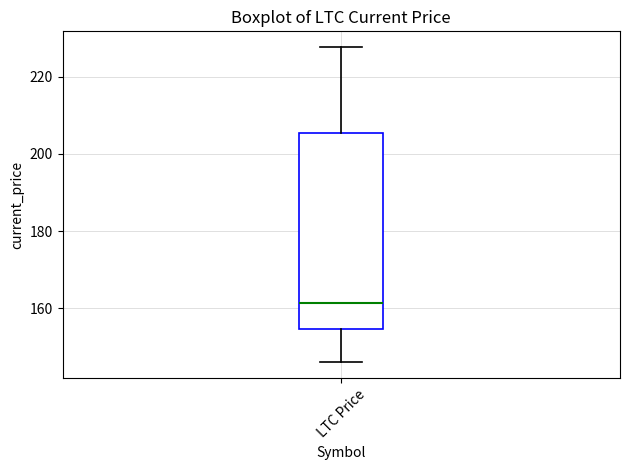

Where is the lower edge of the box for LTC Price on the y-axis? The values are not printed on the chart, so give them approximately, as read against the axis.

154